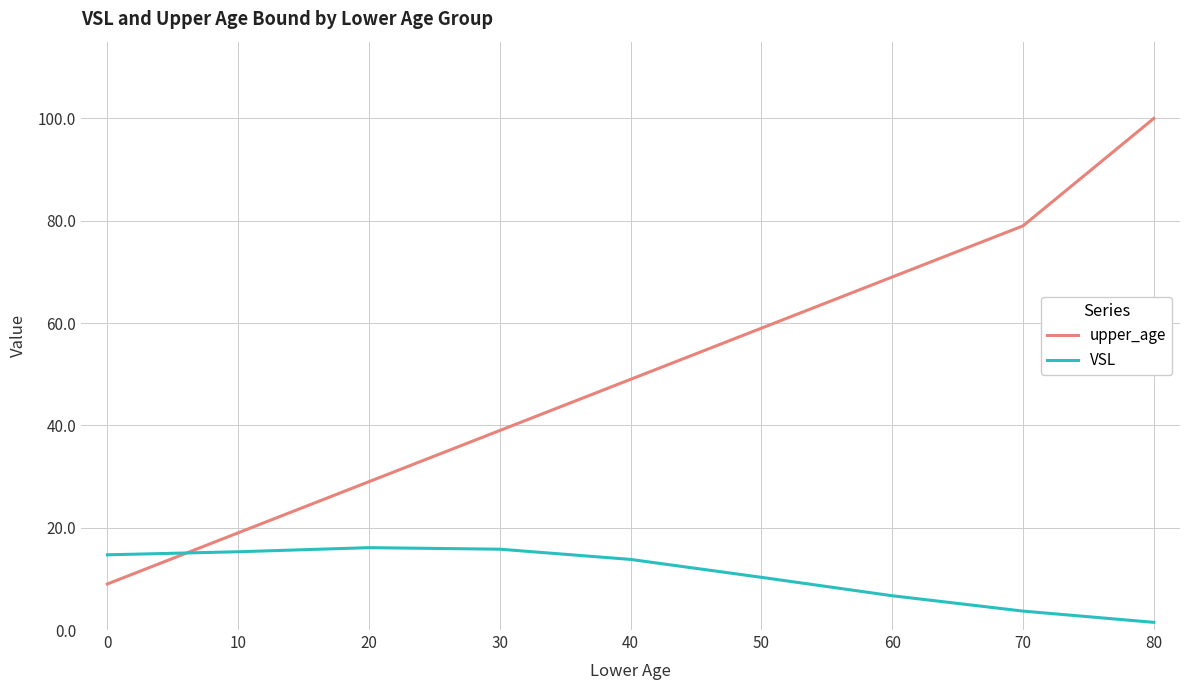

Which series has the largest range (max minus min)?

upper_age